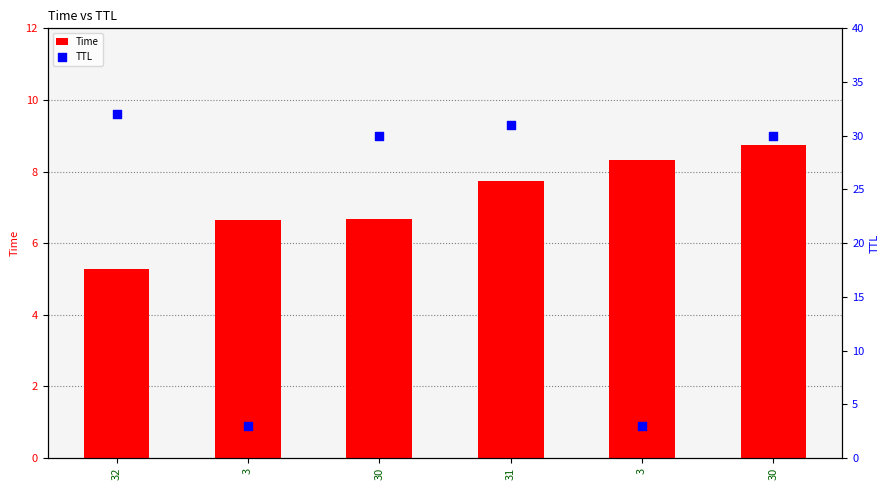

At which category is the sum across all series the highest?

30